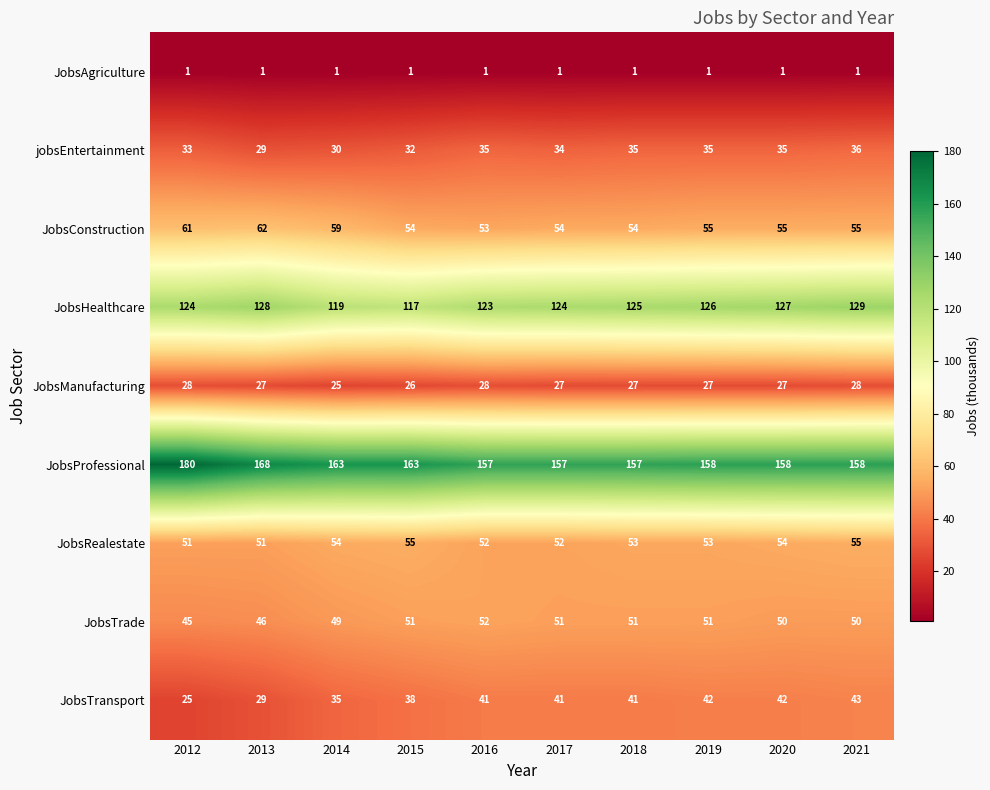

How many JobsManufacturing values are between 27 and 28?

8